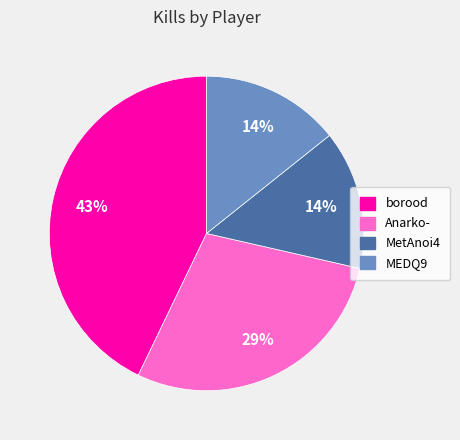

Is Anarko- the majority of the pie?

No